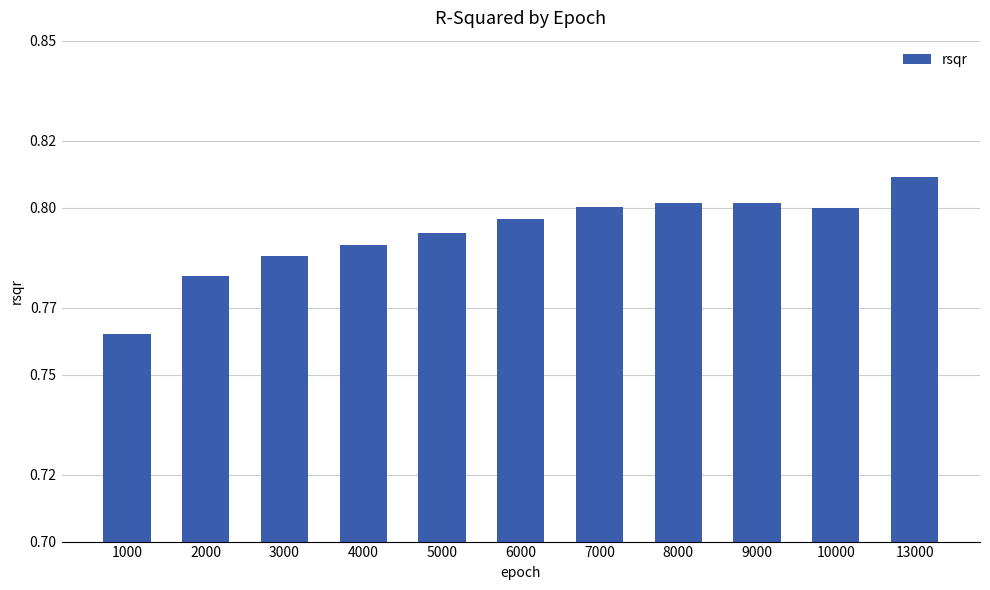

How many bars are there in total?

11